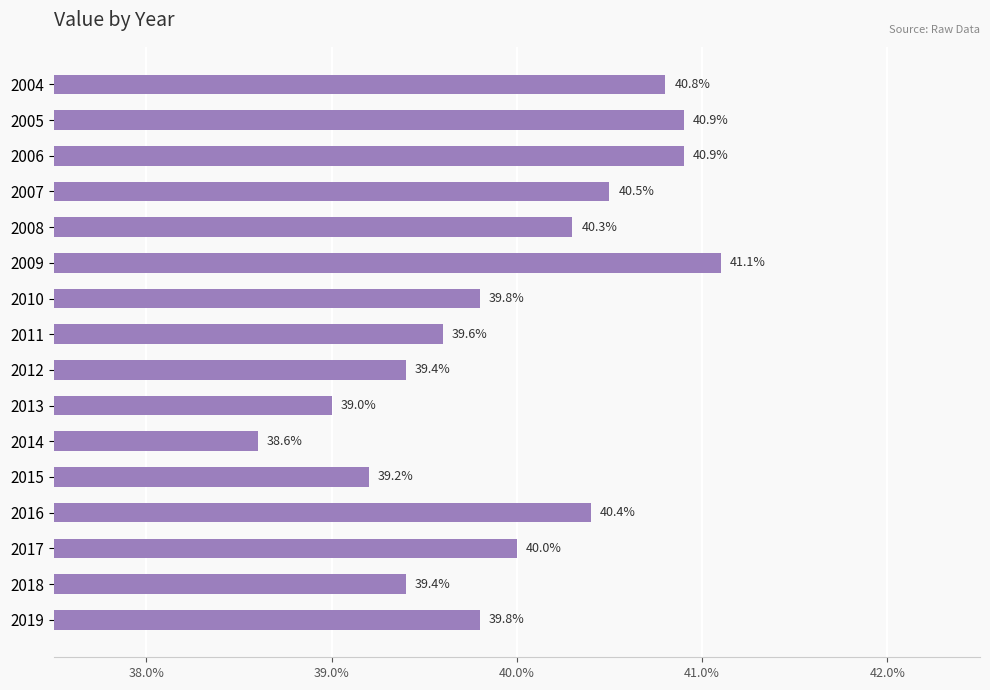

At which category does the chart reach its minimum across all series?

2014